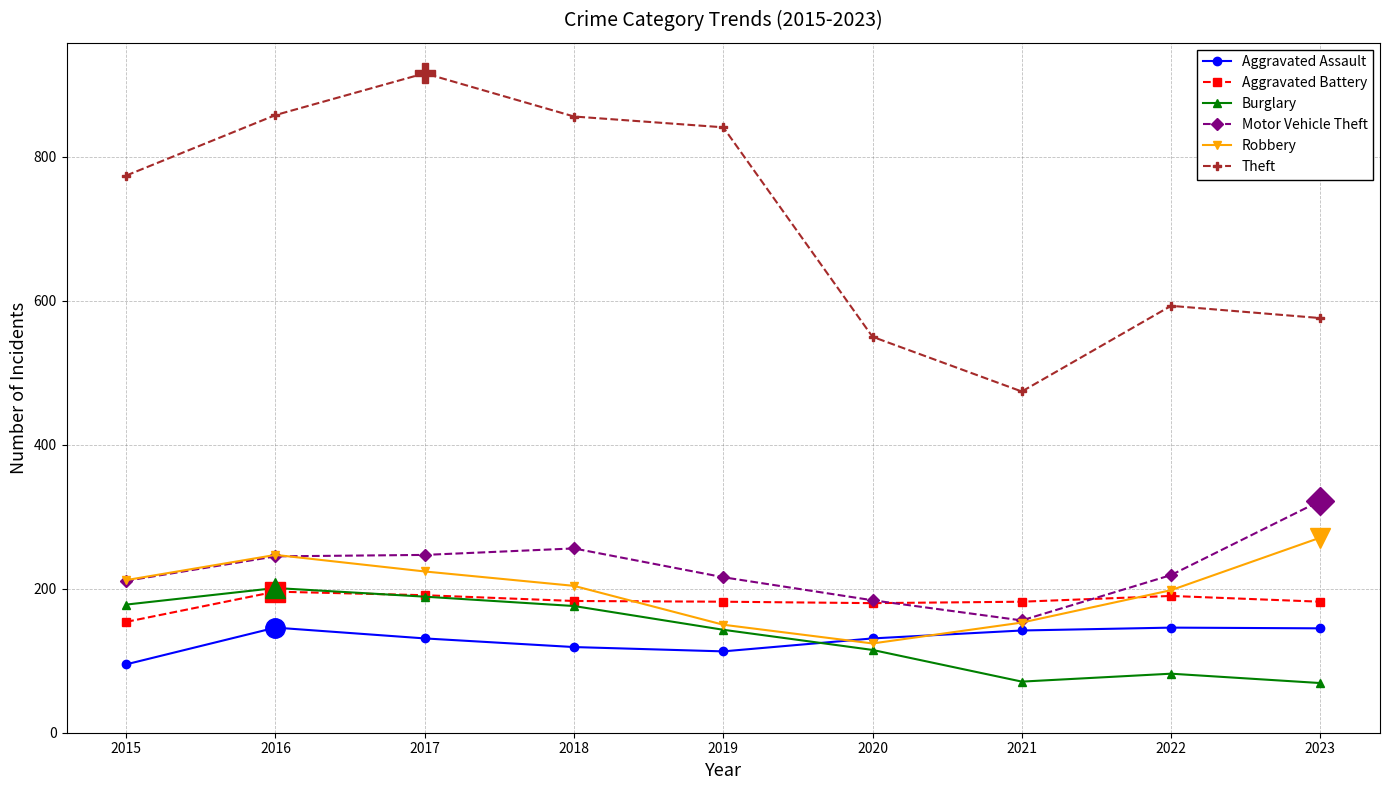

How many values in the Motor Vehicle Theft series are below 219?

4